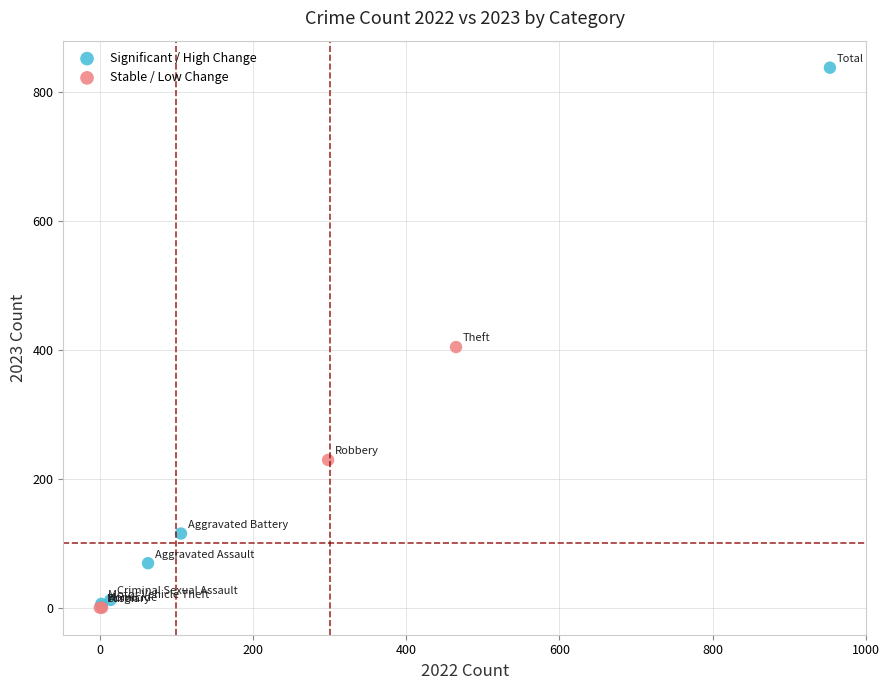

Which series has the widest spread of Y values?

Significant / High Change